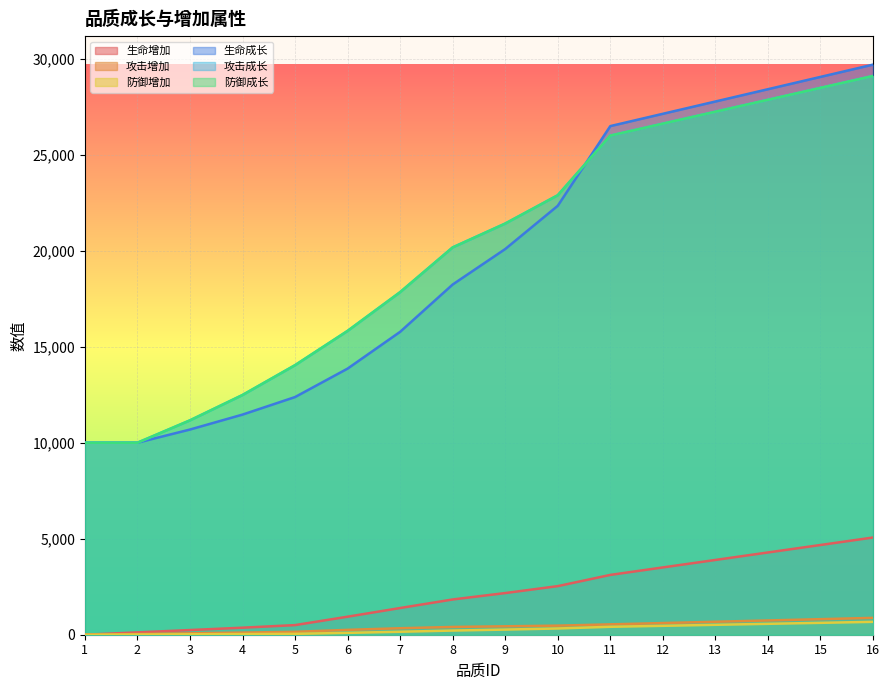

True or false: 防御增加 and 生命成长 intersect in this chart.

False